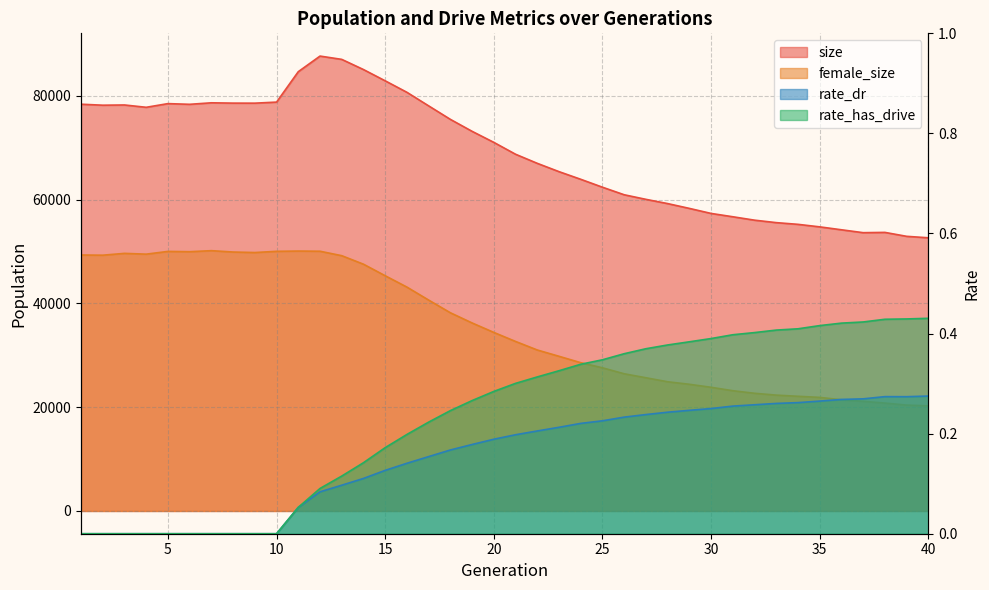

How many positive values does the rate_has_drive series have?

30